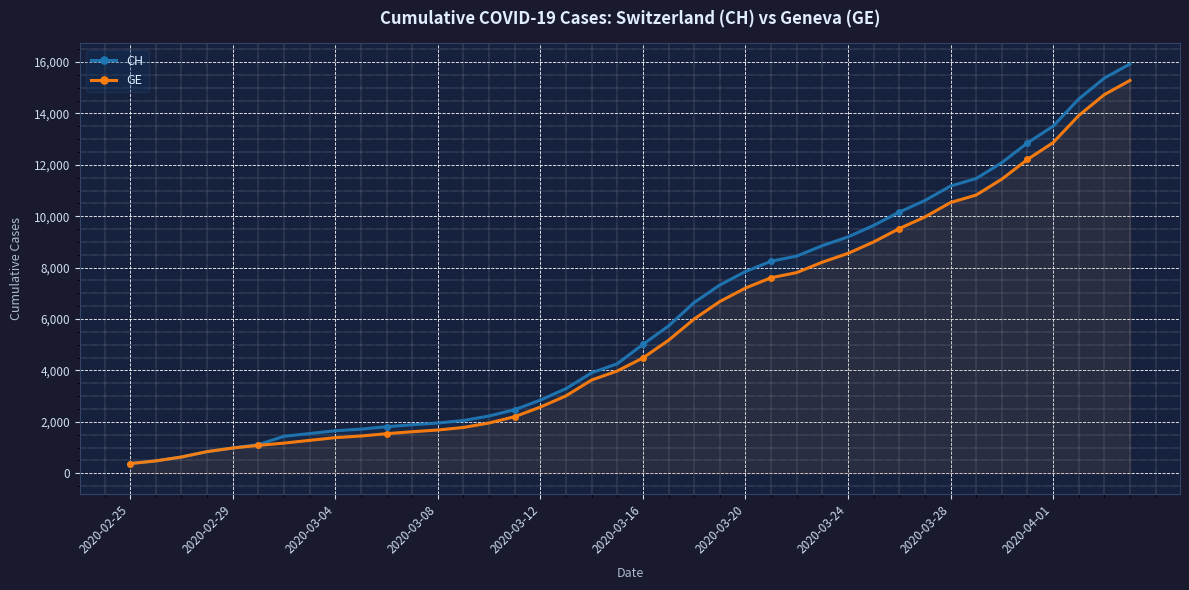

Reading right to left, extract all data points from this chart.

CH: 15926	15375	14561	13505	12852	12086	11467	11175	10613	10162	9642	9196	8855	8449	8249	7847	7323	6644	5731	5012	4259	3908	3291	2845	2472	2226	2051	1952	1885	1809	1715	1652	1544	1436	1113	981	840	630	479	375
GE: 15284	14733	13919	12863	12210	11444	10825	10533	9971	9520	9000	8554	8213	7807	7607	7205	6681	6002	5174	4485	3978	3627	3010	2574	2201	1955	1780	1681	1614	1538	1447	1384	1278	1171	1083	981	840	630	479	375